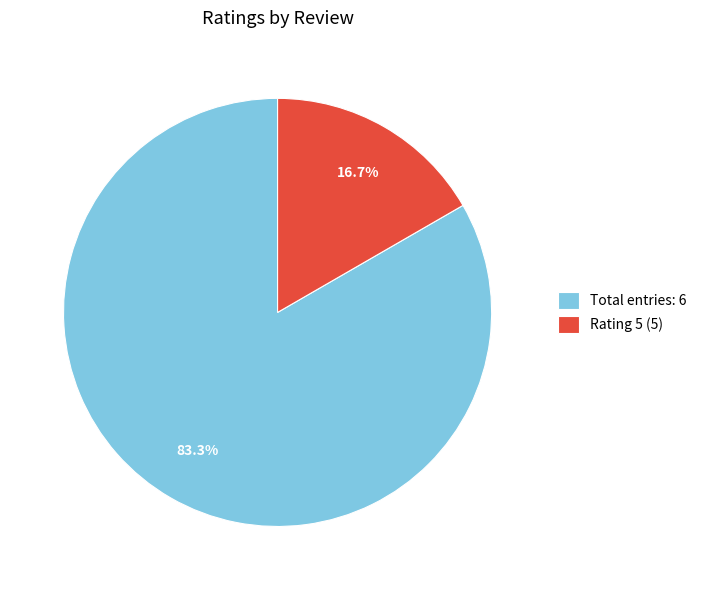

Rank the categories by value from lowest to highest.

Rating 5 (5), Total entries: 6